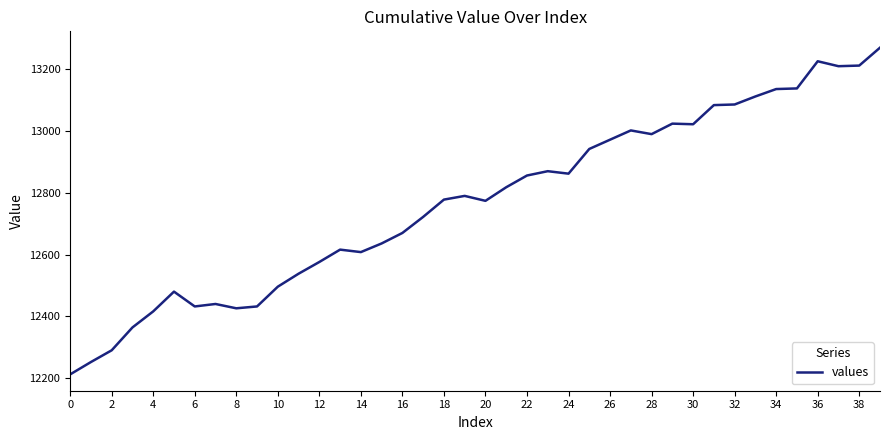

What is the difference between the maximum and minimum values?

1058